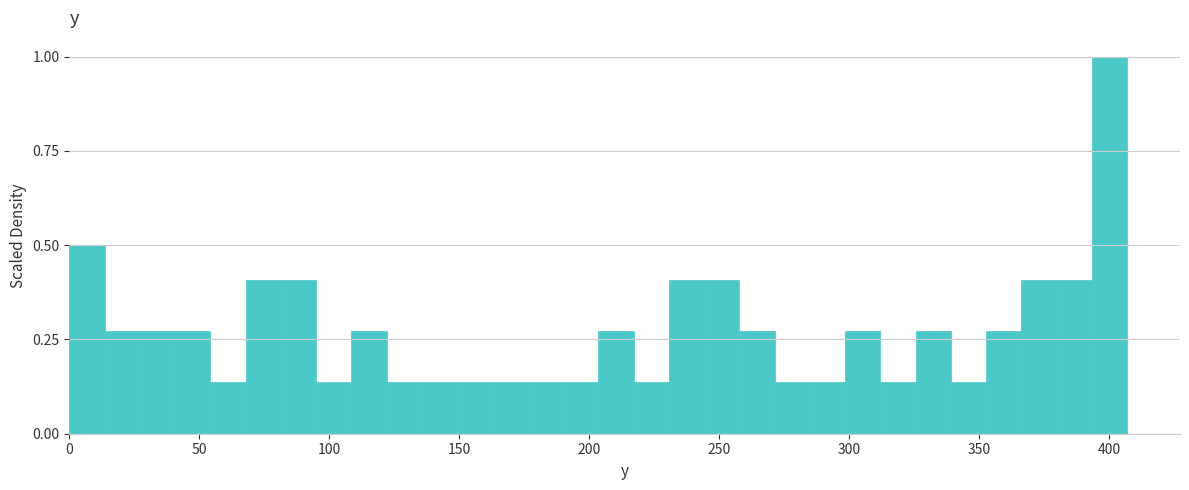

Around what value on the x-axis is the tallest bar? Give the approximate position of its centre, as read against the axis.

400